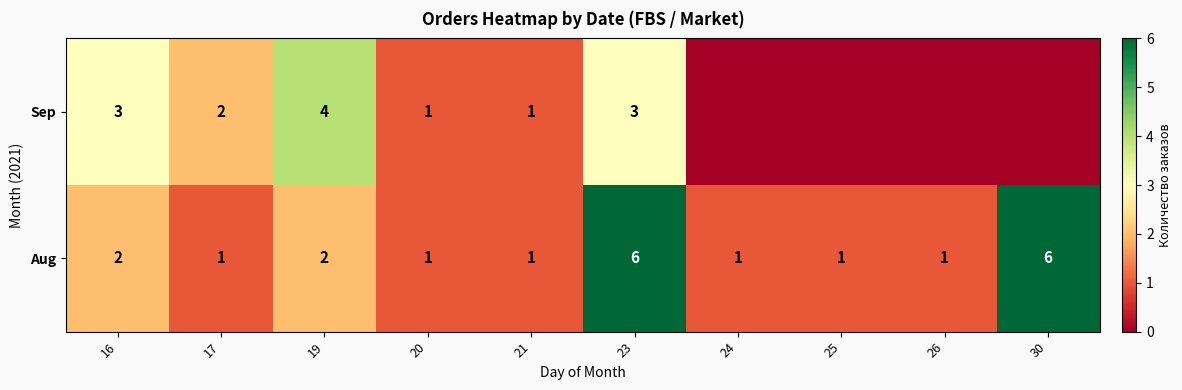

Is the value of Sep at 20 greater than the value of Aug at 16?

No